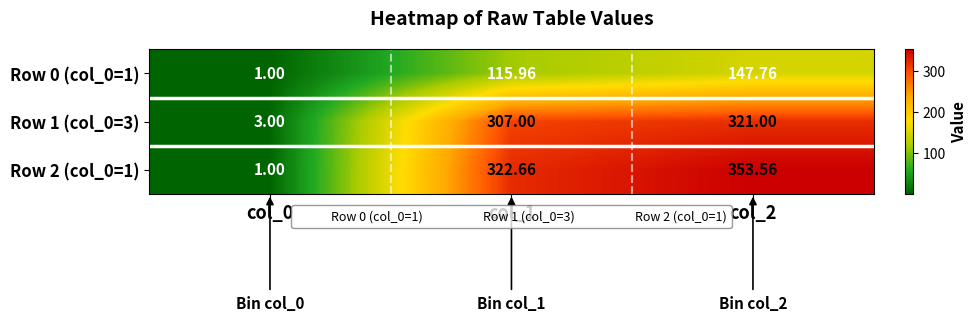

Which series has the largest range (max minus min)?

Row 2 (col_0=1)